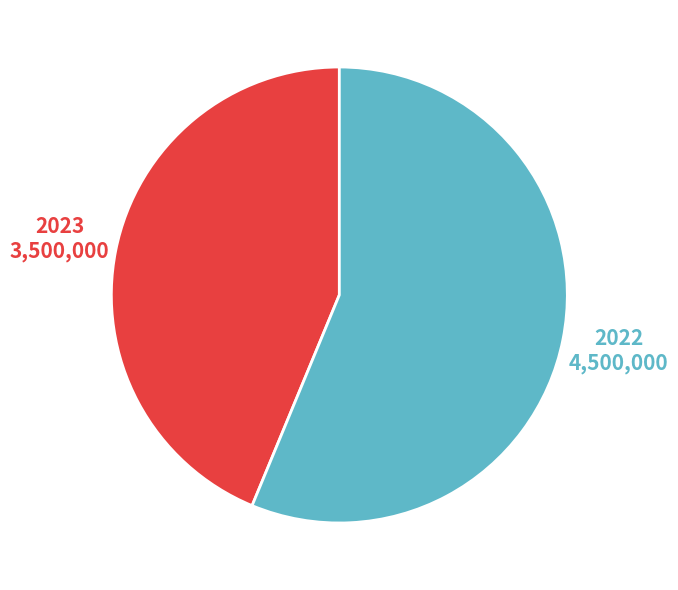

Which category has the smallest portion of the pie?

2023